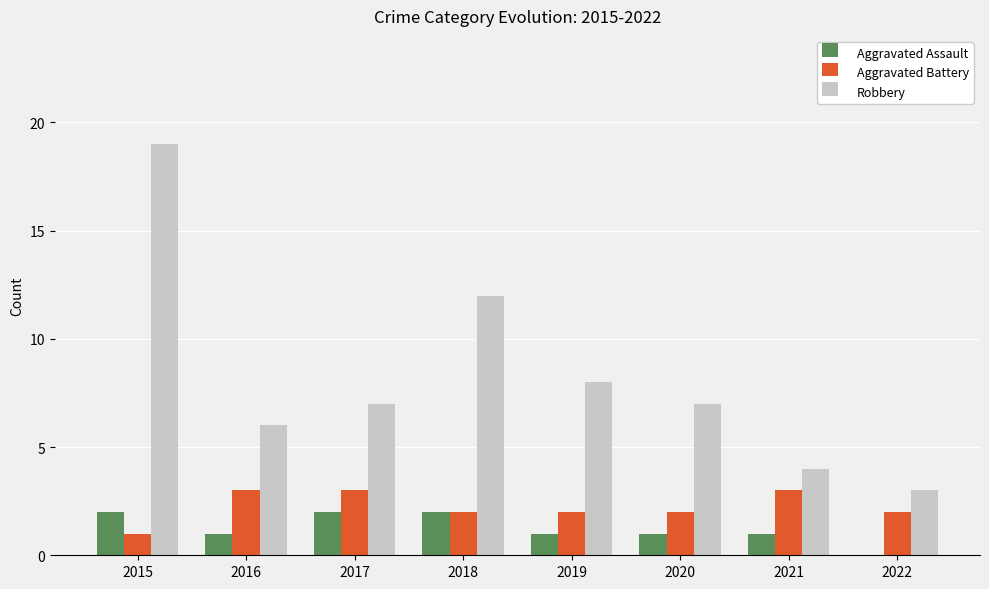

The value of Aggravated Assault at 2021 is 2. True or false?

False